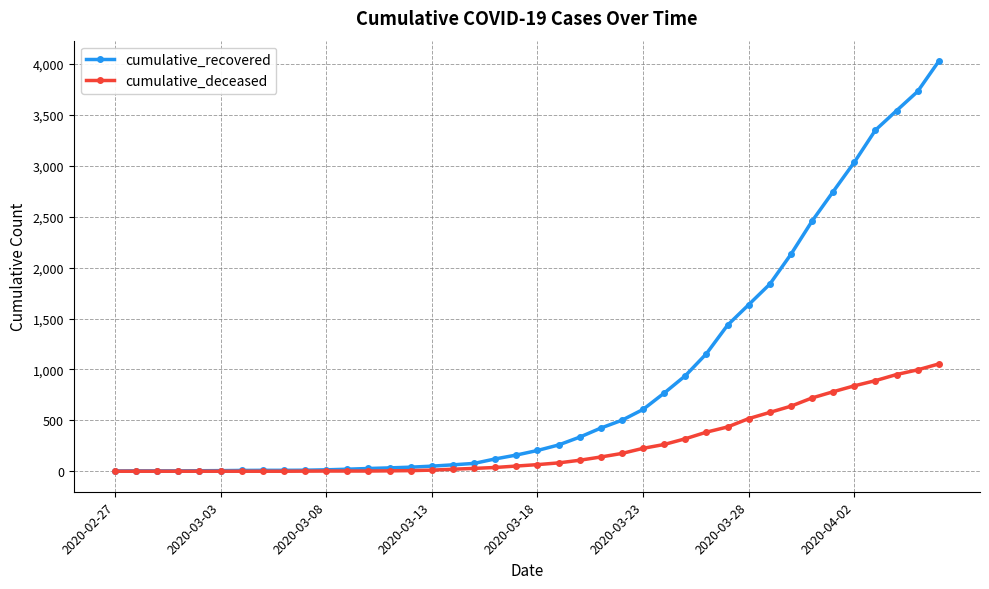

What is the highest value of the cumulative_deceased series?

1054